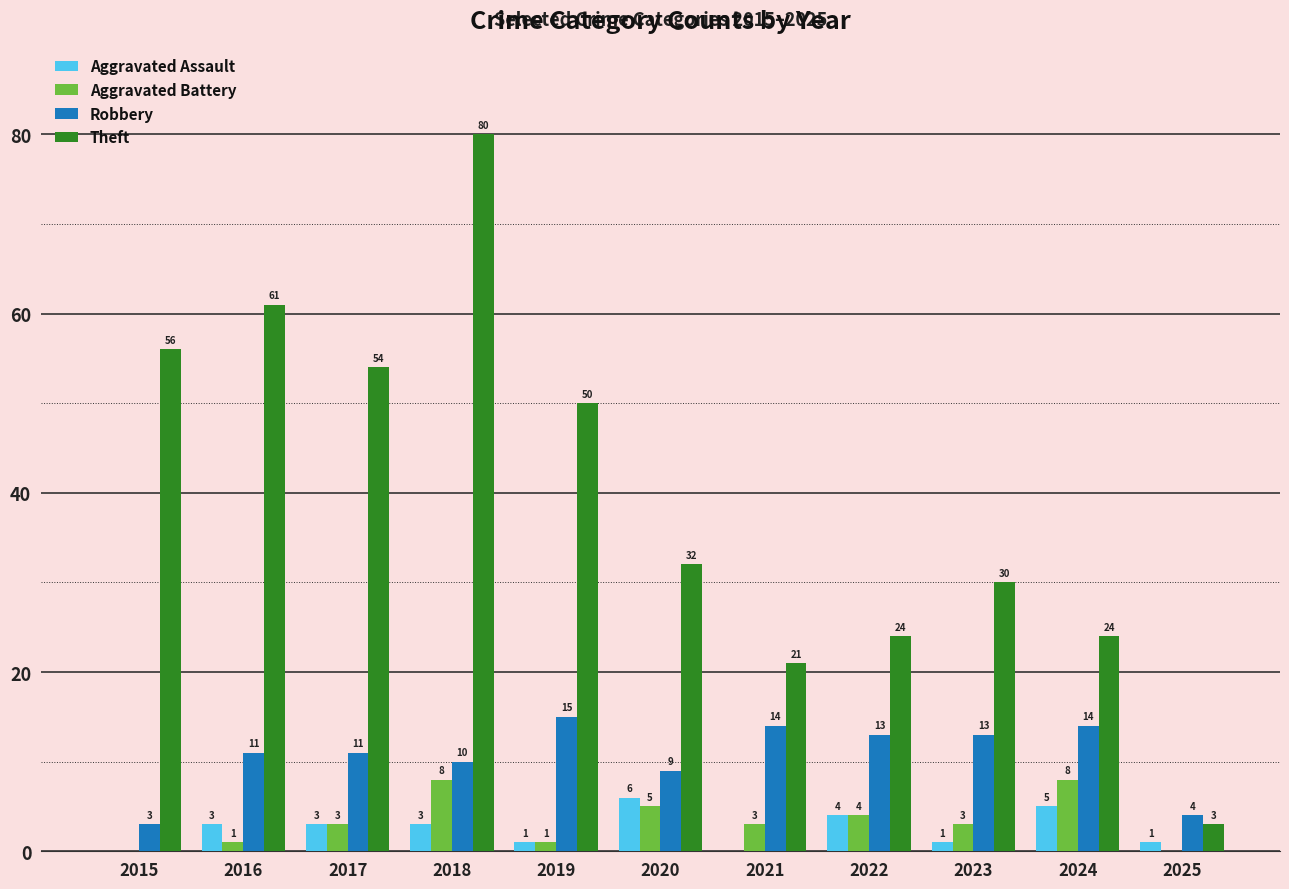

Where does the Theft series first go above 32?

2015